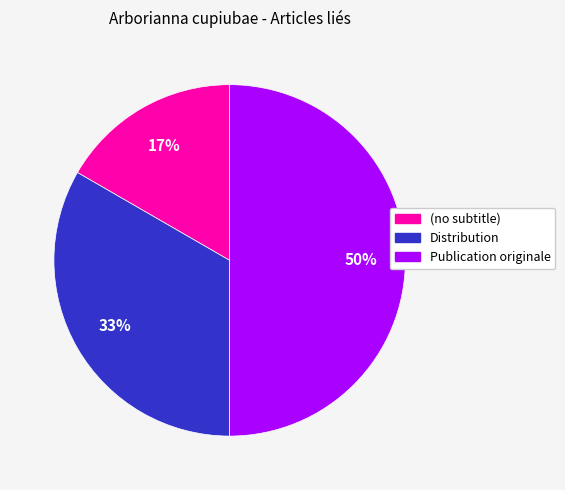

Does Distribution represent more than half of the total?

No